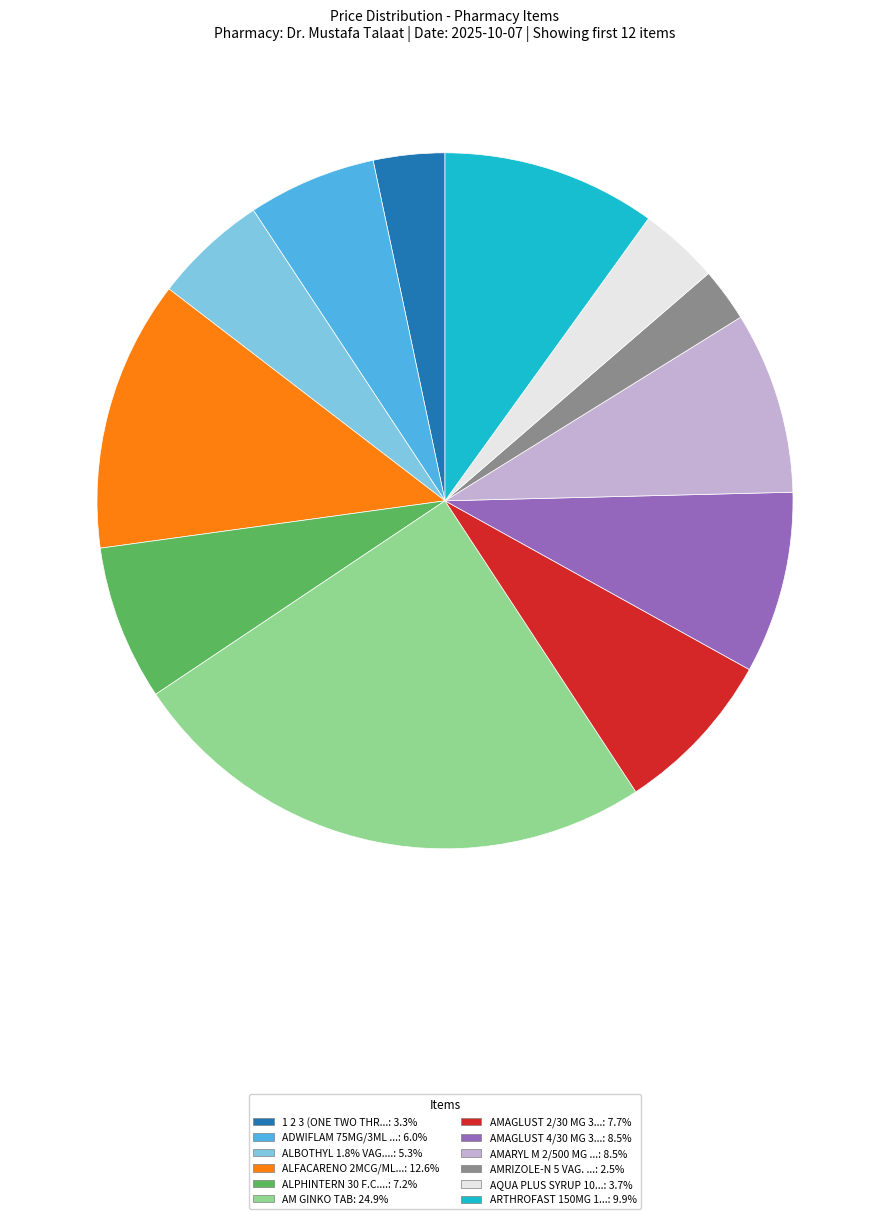

Is there a majority slice in this chart?

No